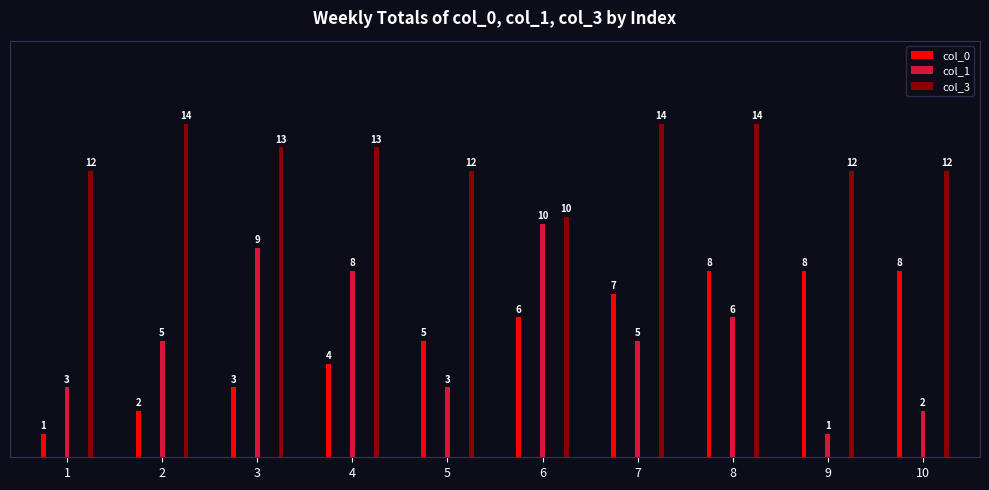

How many values in the col_1 series exceed 5?

4